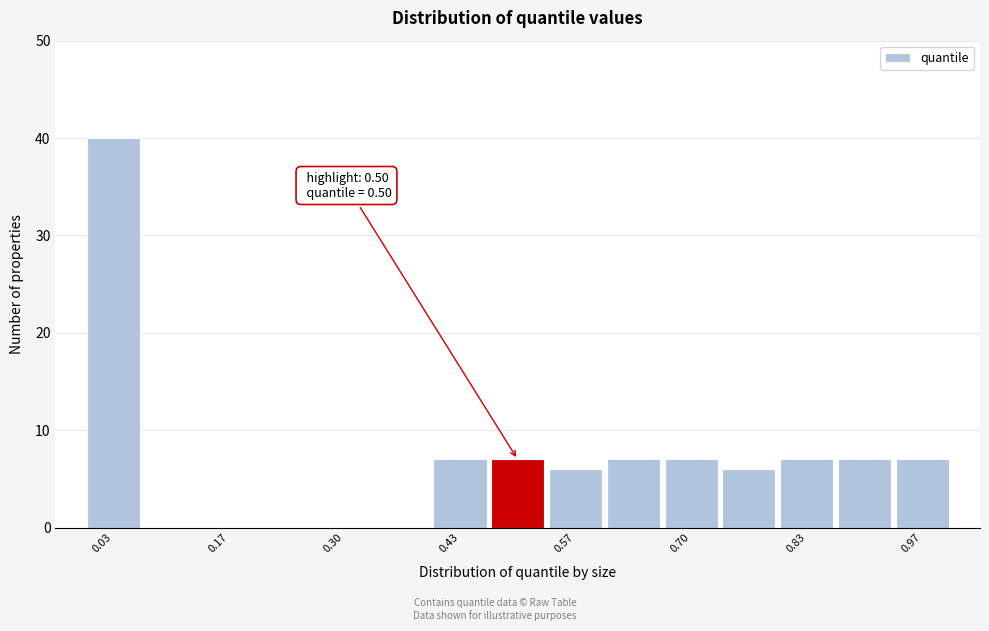

Around what value on the x-axis is the tallest bar? Give the approximate position of its centre, as read against the axis.

0.04